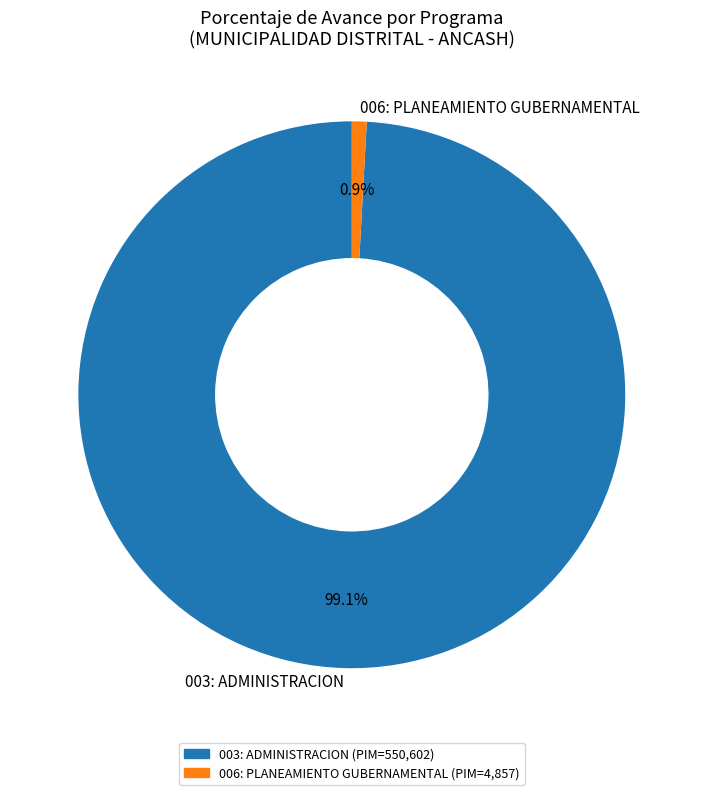

Between 003: ADMINISTRACION and 006: PLANEAMIENTO GUBERNAMENTAL, which is larger?

003: ADMINISTRACION